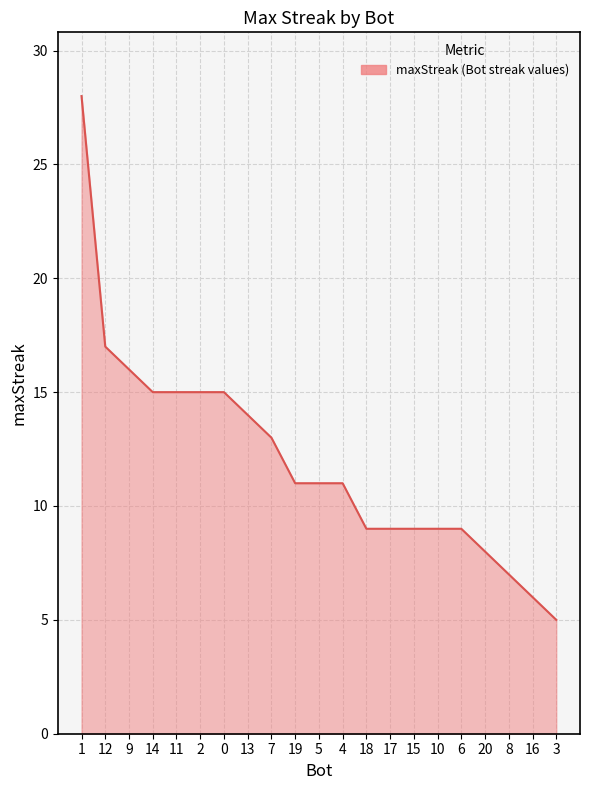

What position from the left is 9?

3